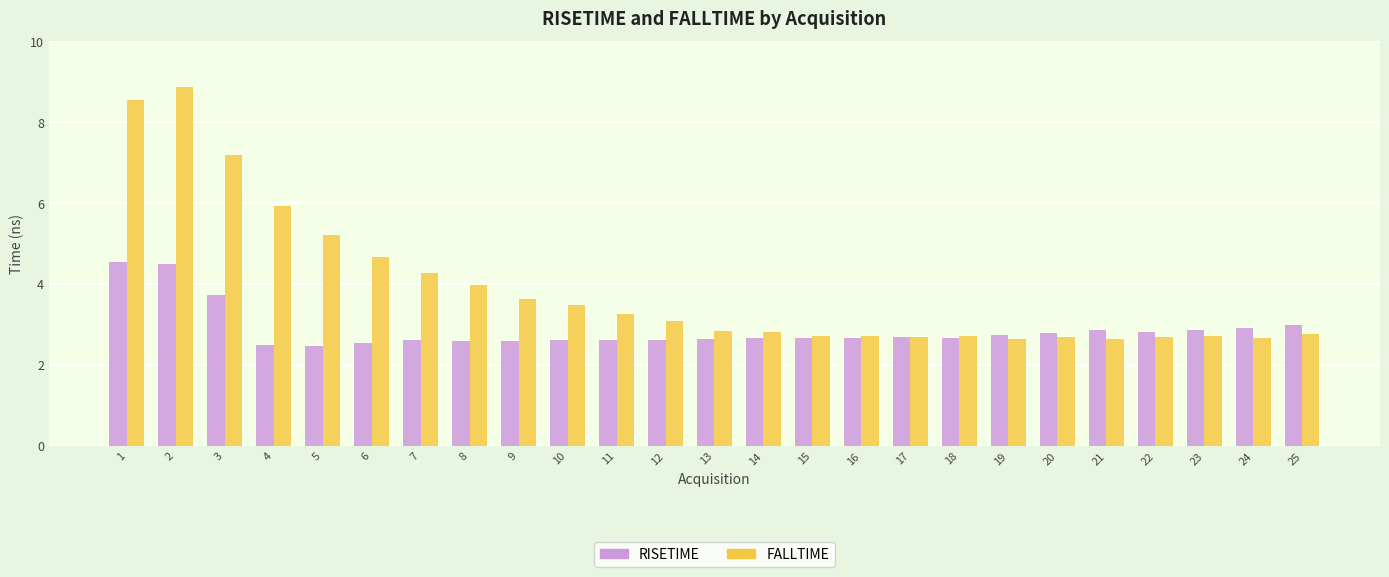

The FALLTIME series shows 4.4 at 20. True or false?

False